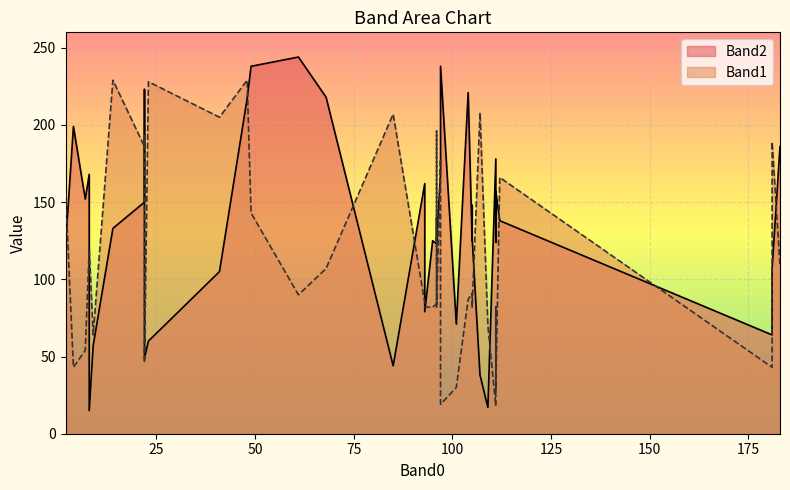

How many intersections are there between Band2 and Band1?

16